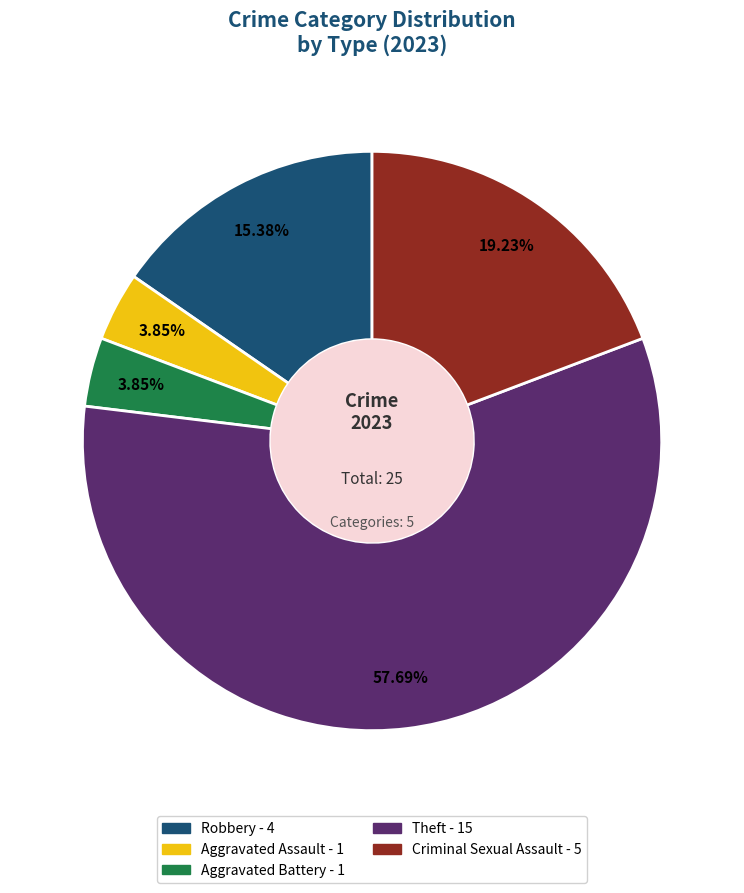

What is the largest slice in the pie chart?

Theft